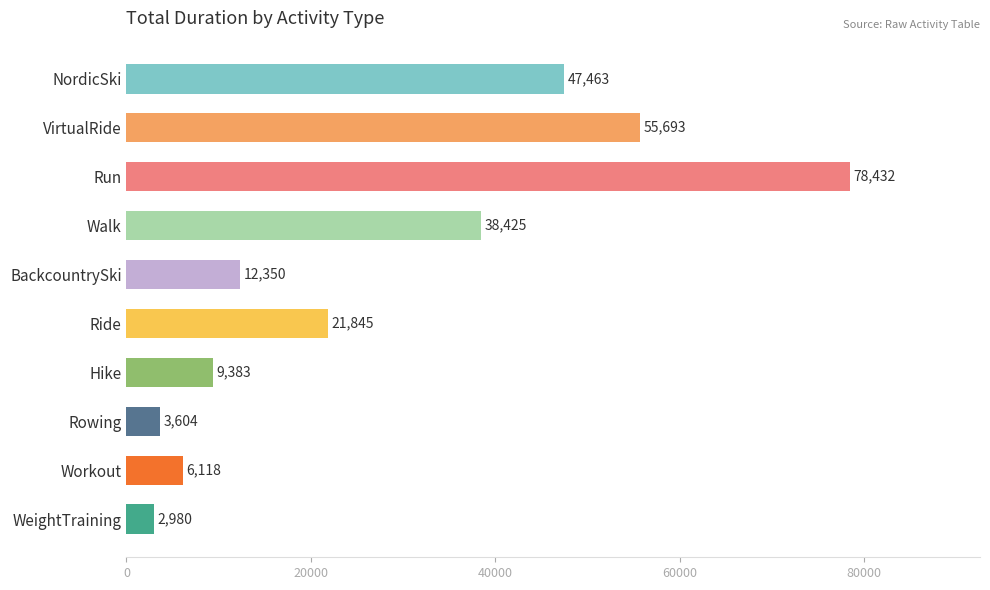

How many bars are there in total?

10